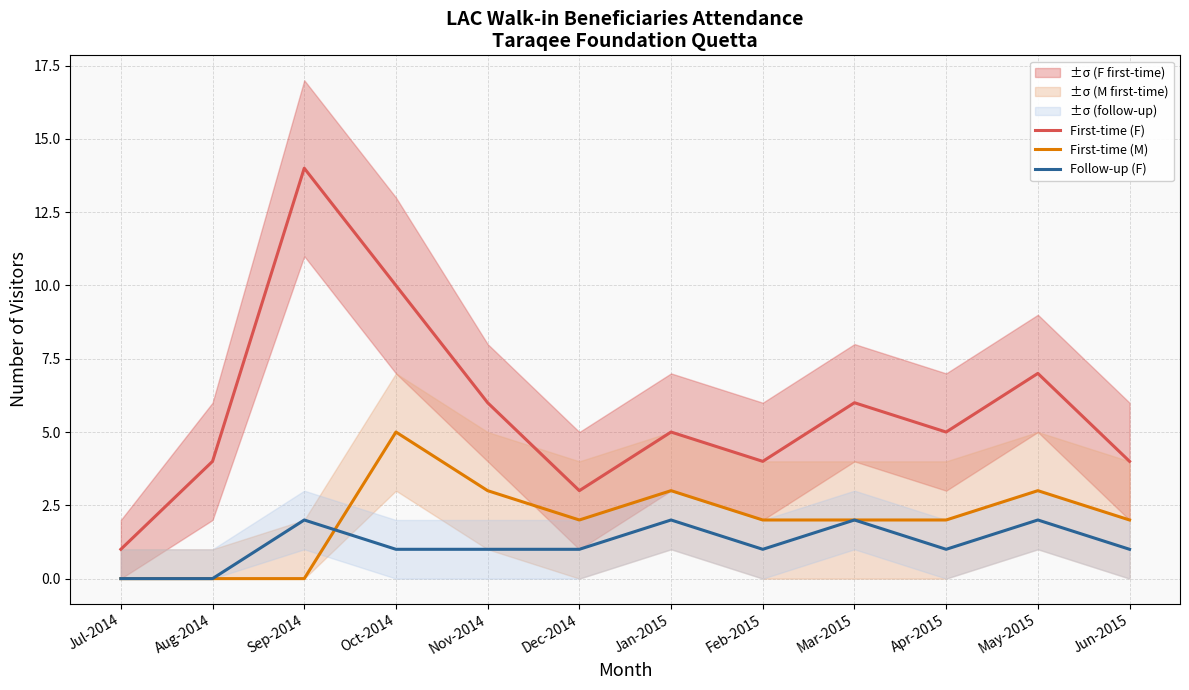

Reading right to left, extract all data points from this chart.

First-time (F): 4	7	5	6	4	5	3	6	10	14	4	1
First-time (M): 2	3	2	2	2	3	2	3	5	0	0	0
Follow-up (F): 1	2	1	2	1	2	1	1	1	2	0	0